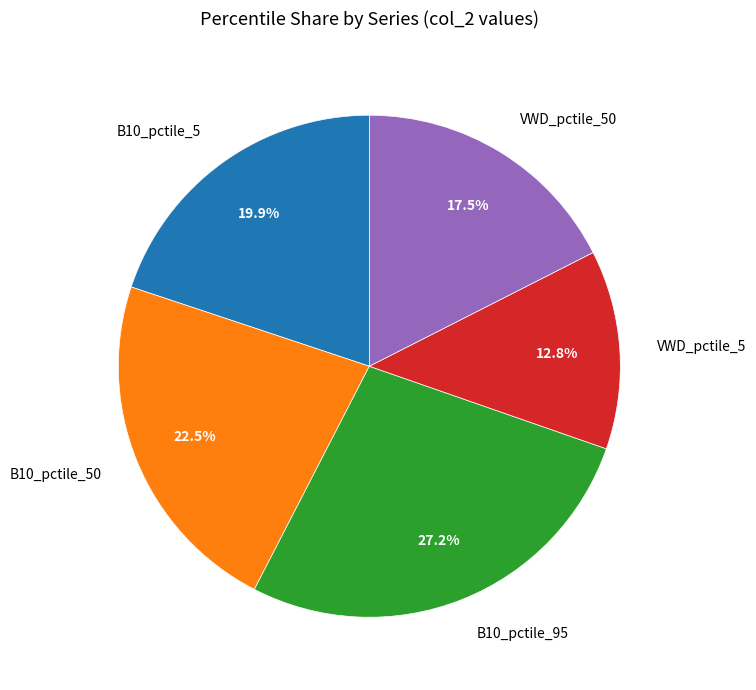

Which slice is the smallest?

VWD_pctile_5